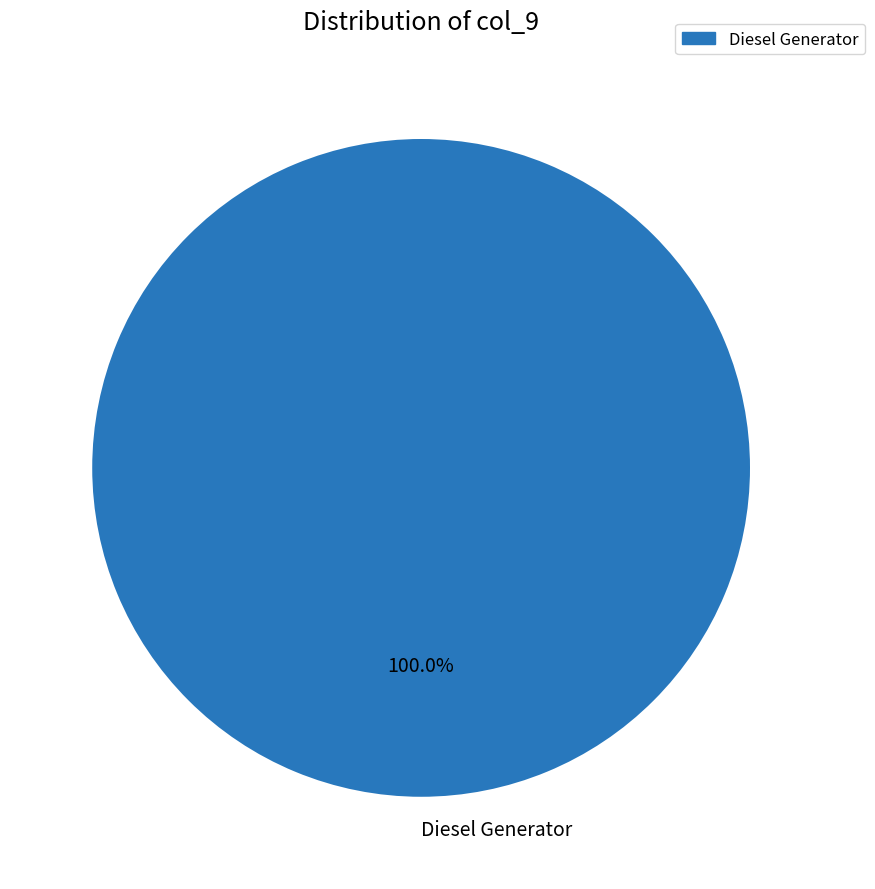

Is there any slice that represents more than half of the pie?

Yes